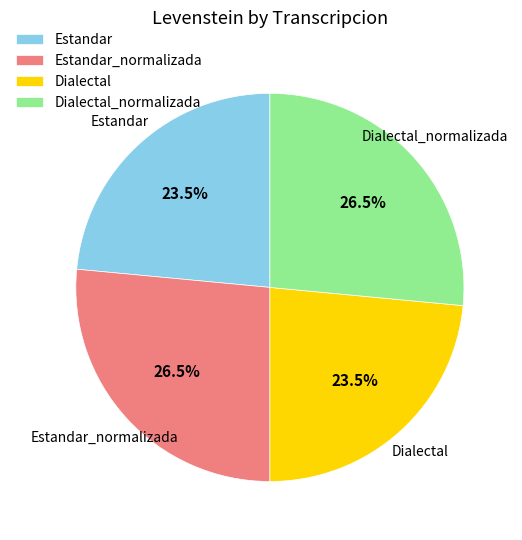

What is the total percentage of Dialectal_normalizada and Estandar_normalizada?

53.0%